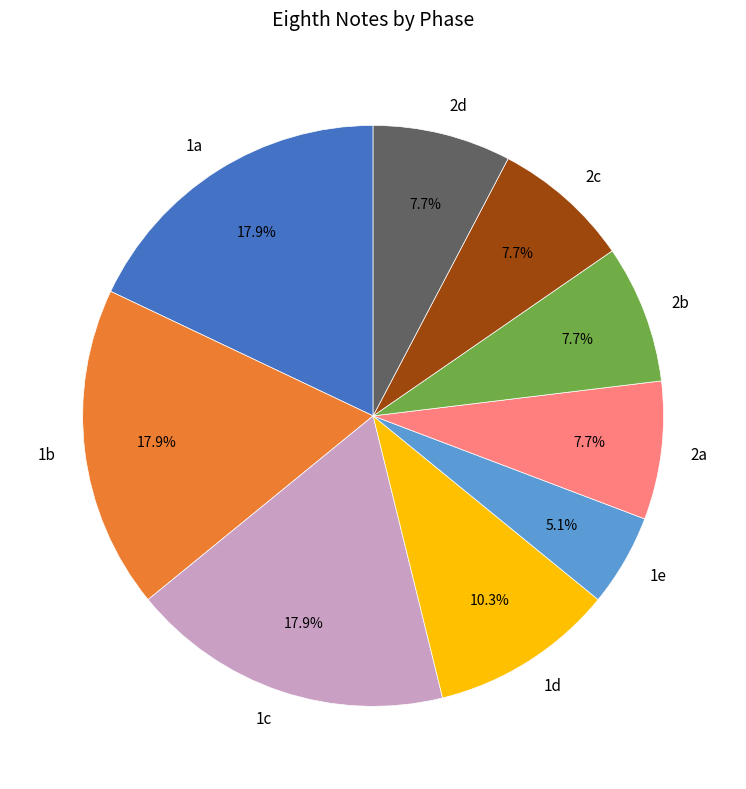

Between 2d and 1c, which is larger?

1c